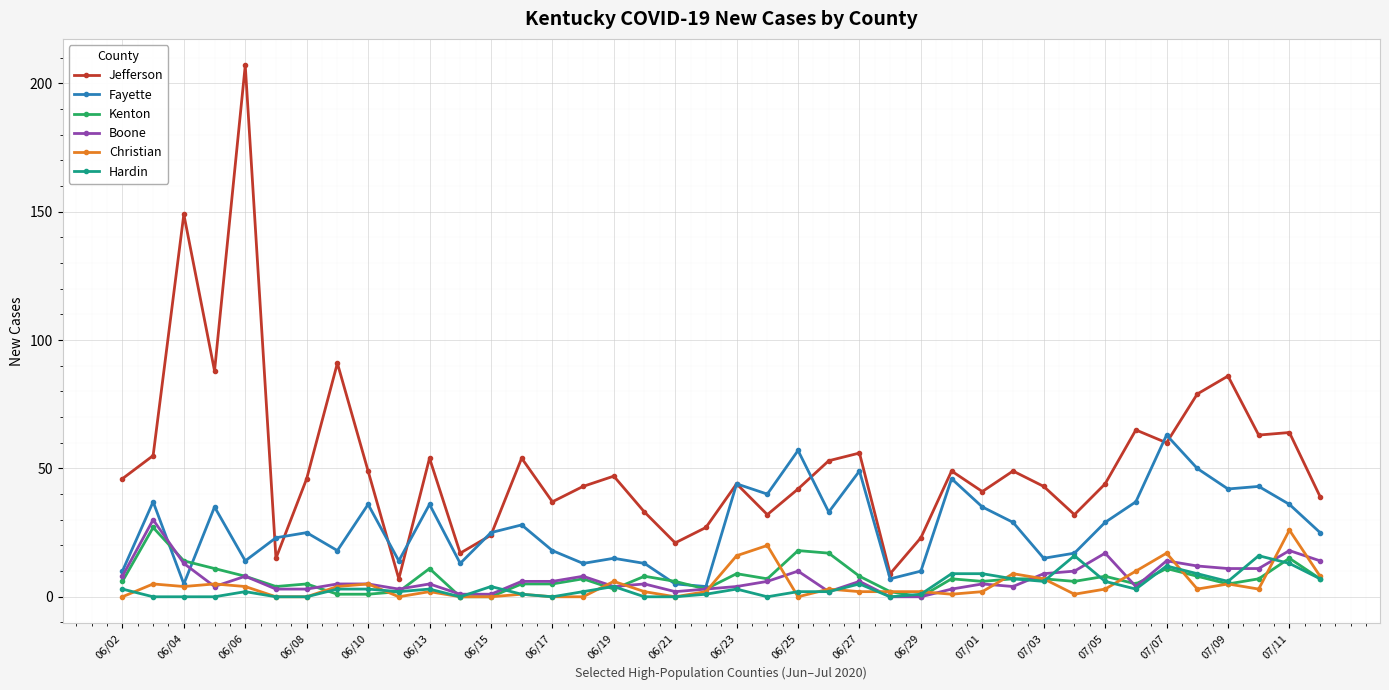

Which series has the largest total across all categories?

Jefferson